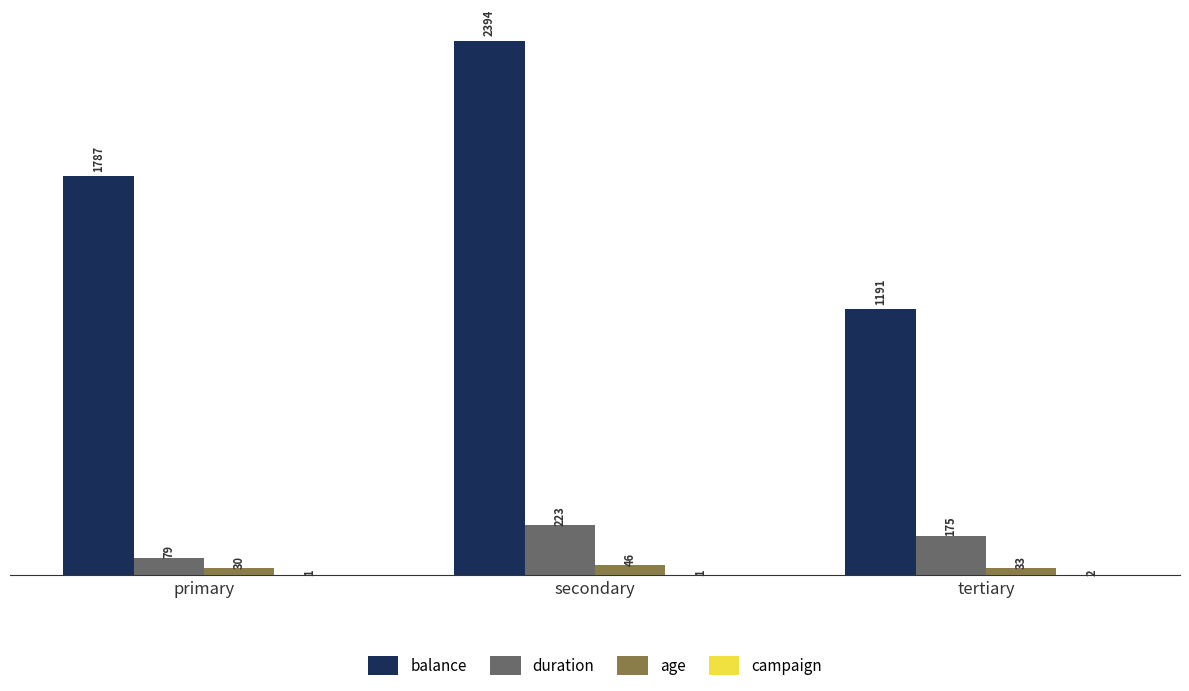

What is the greatest value displayed?

2394